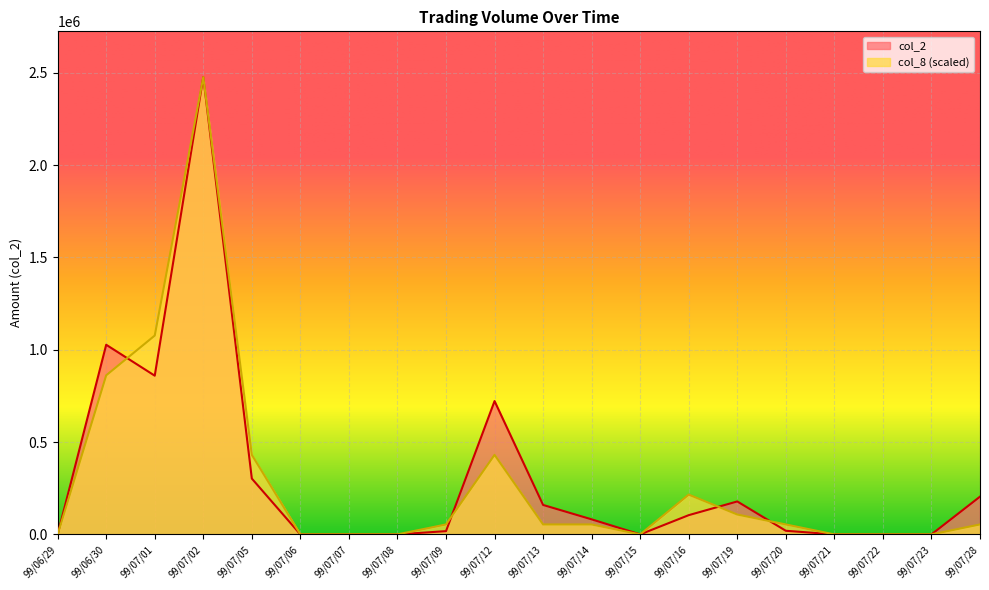

How many data points does each series have?

20